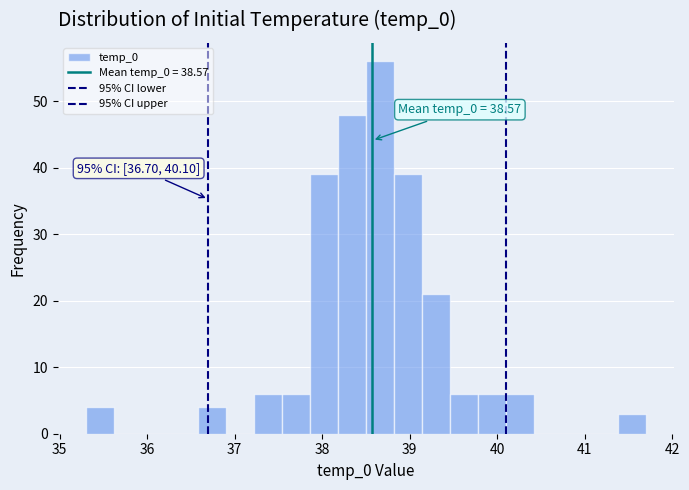

Read against the x-axis, roughly where is the centre of the tallest bar?

38.7